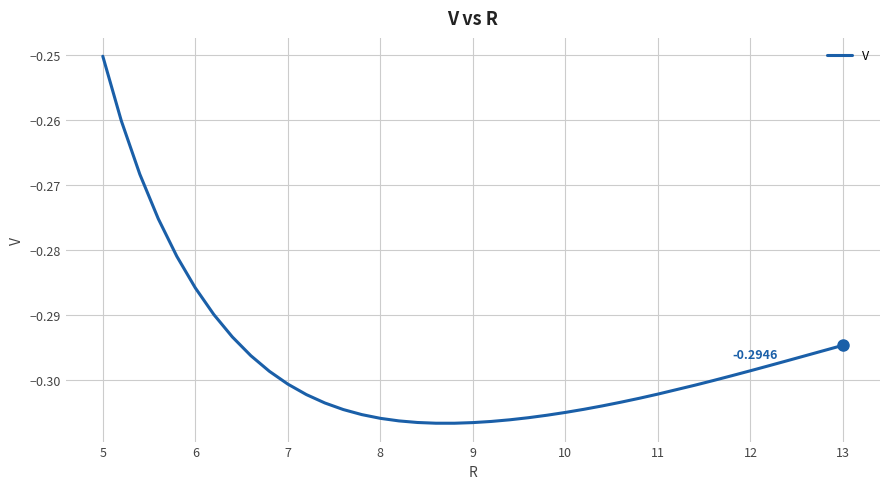

How many categories are shown in the chart?

40